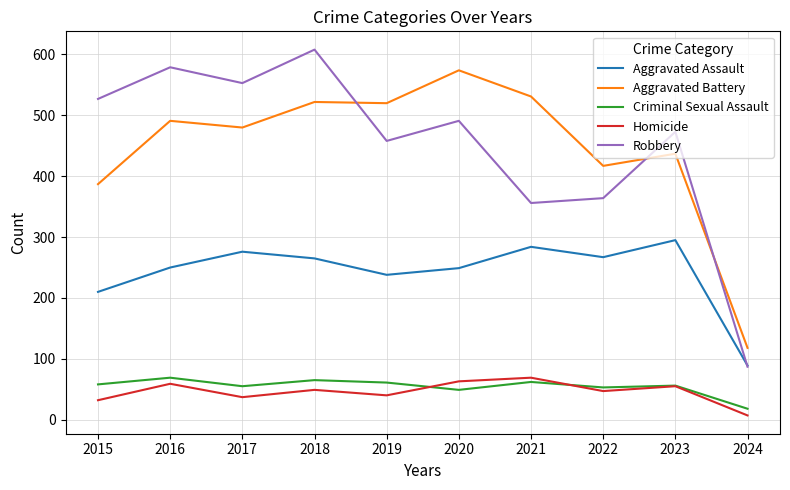

Rank the series at 2019 from highest to lowest value.

Aggravated Battery, Robbery, Aggravated Assault, Criminal Sexual Assault, Homicide